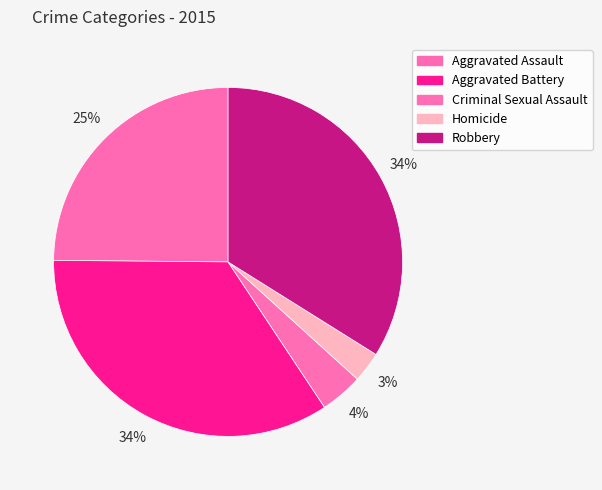

To the nearest percent, what portion does Criminal Sexual Assault represent?

4%